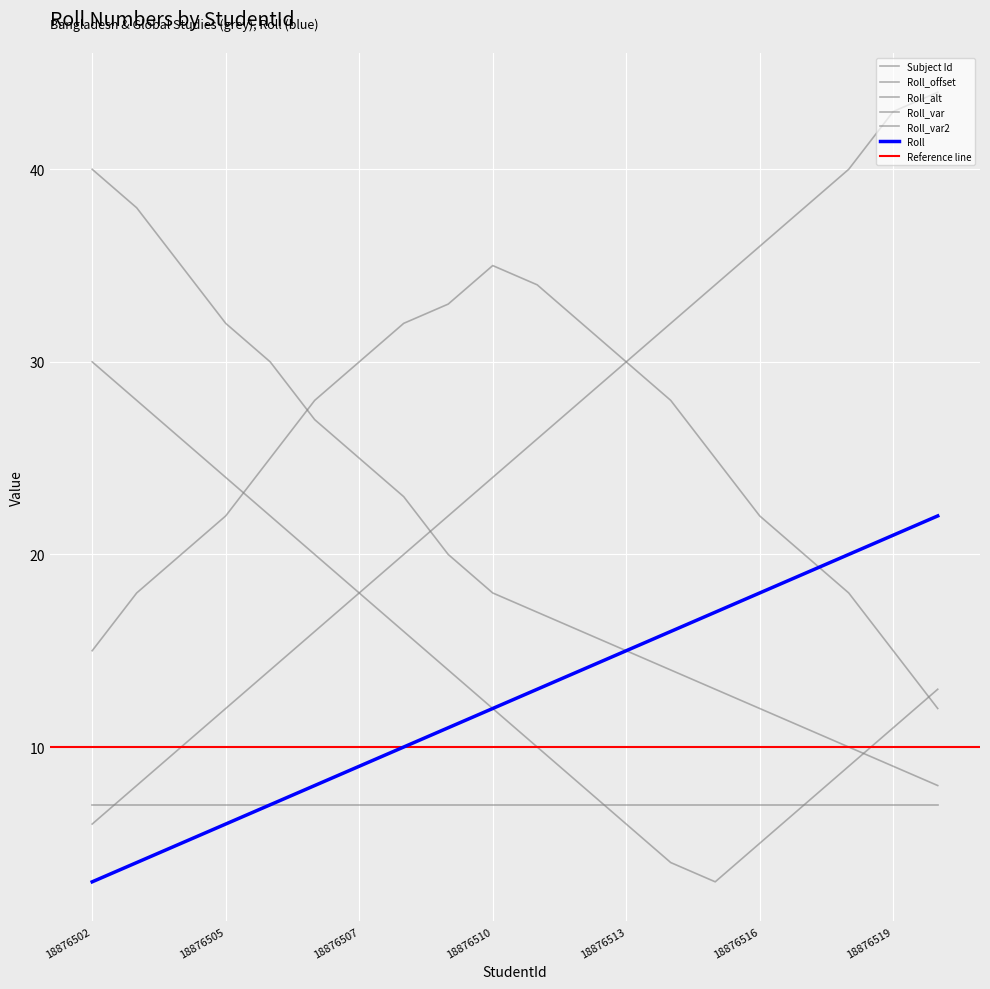

Which category has the lowest value in the Roll_var series?

18876520